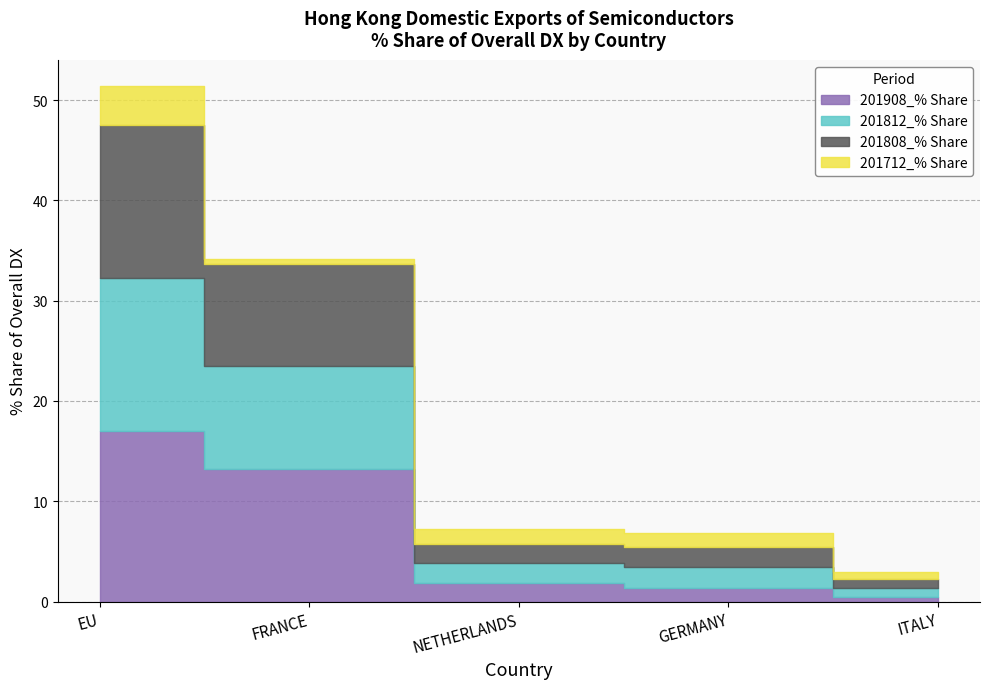

Which series has the widest spread of values?

201908_% Share